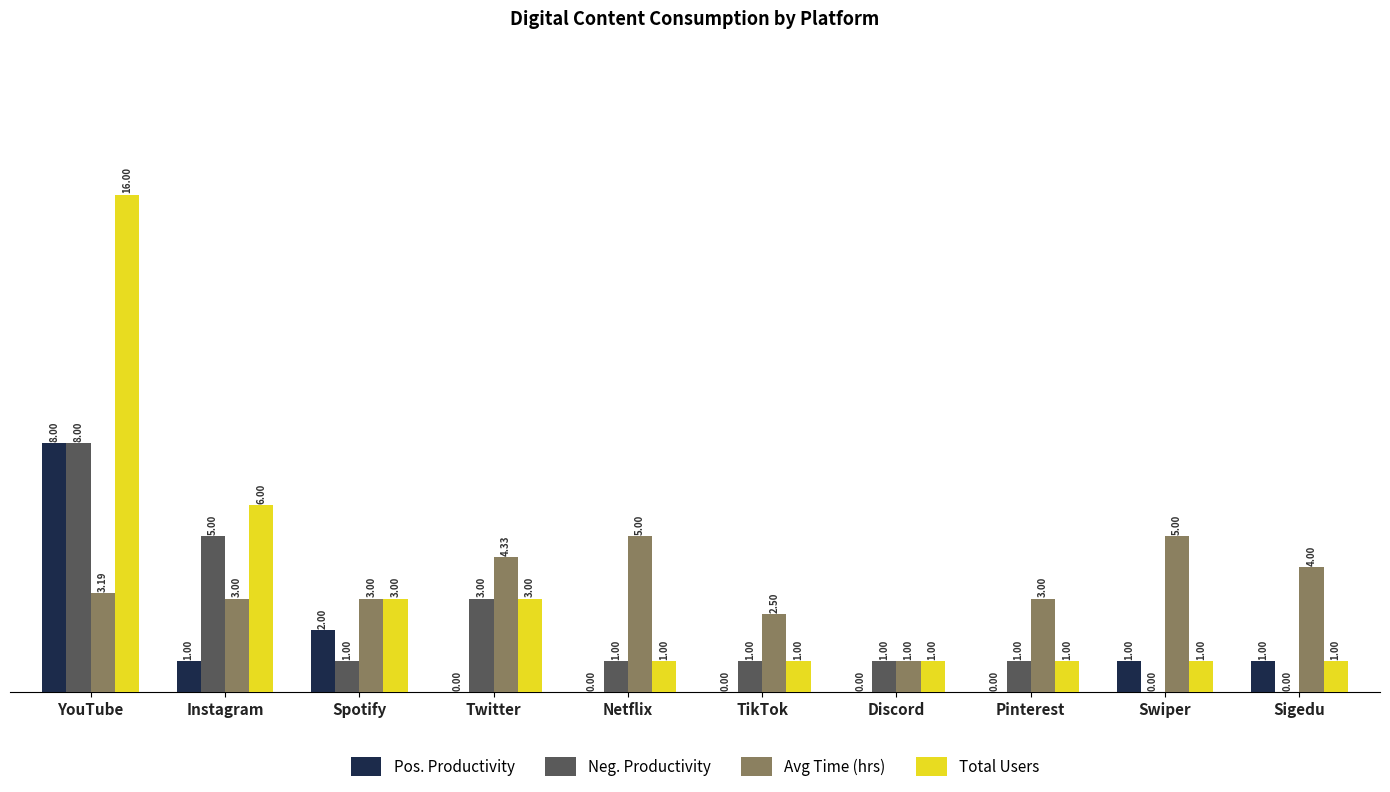

Which series changed the most between YouTube and TikTok?

Total Users